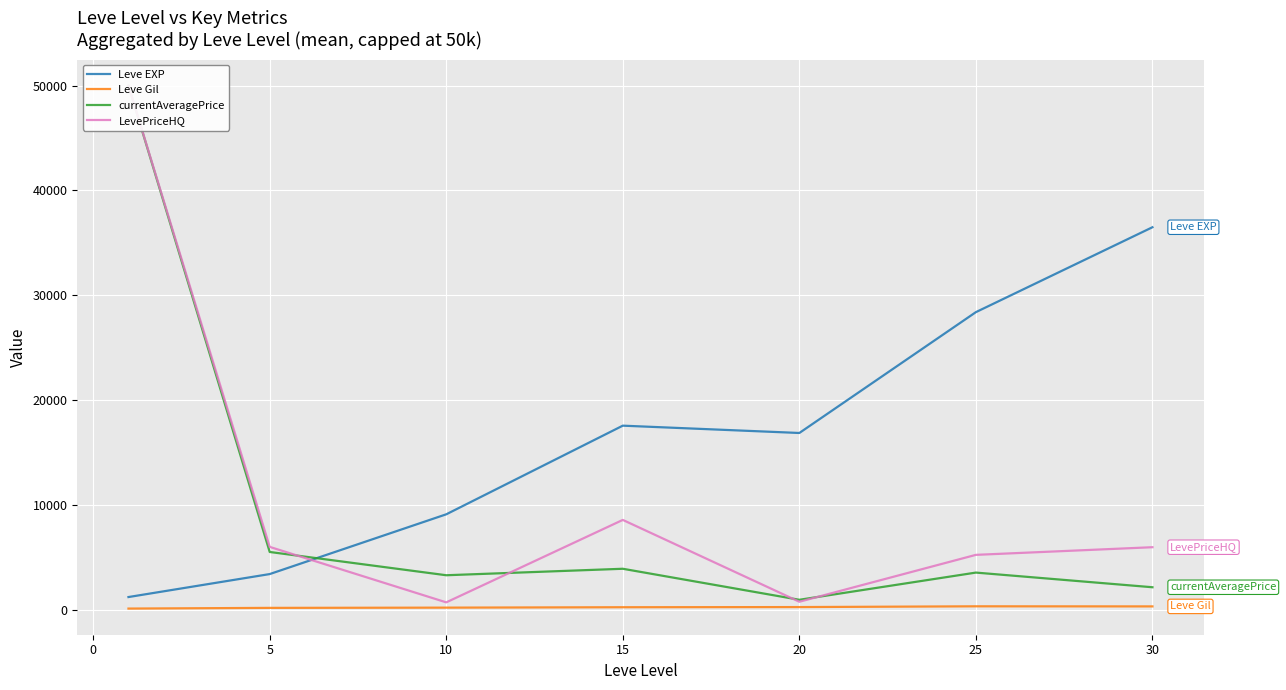

True or false: Leve Gil and LevePriceHQ intersect in this chart.

False